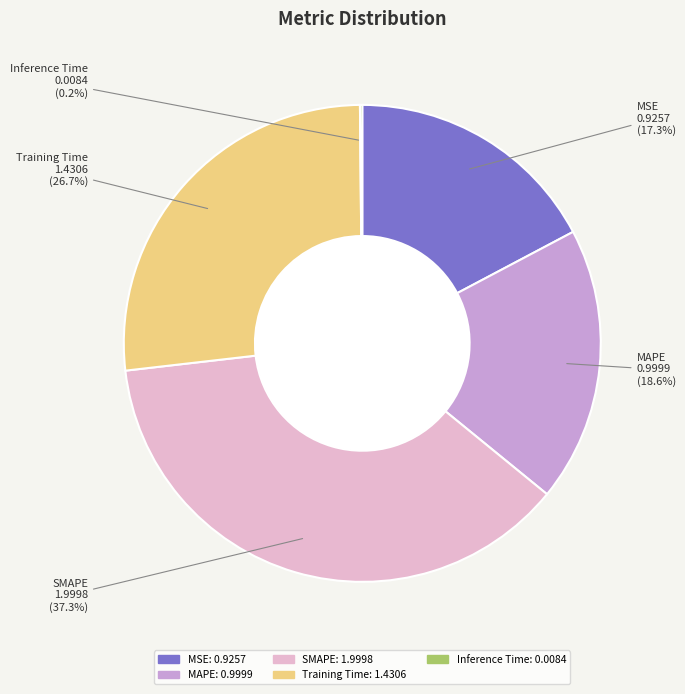

To the nearest percent, what is the difference between the MSE and Training Time slice percentages?

9%